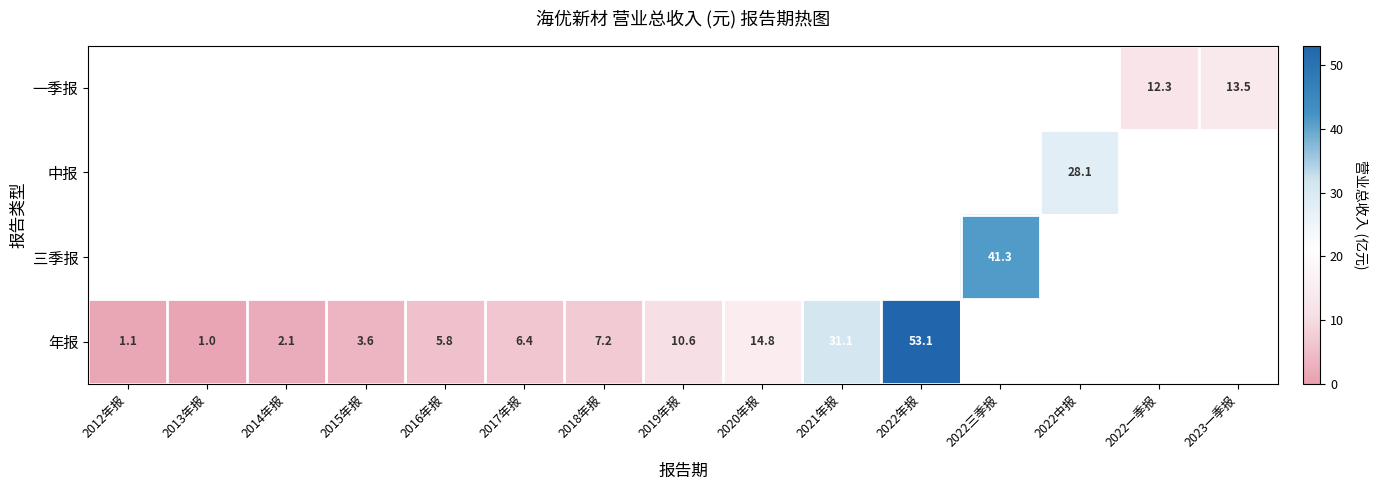

Which category has the highest value in the 年报 series?

2022年报